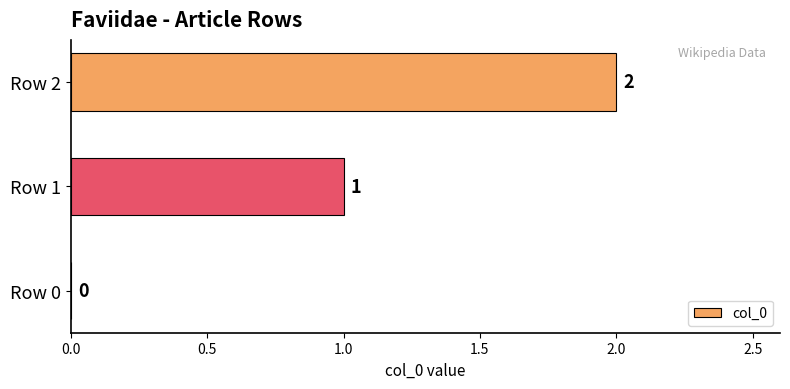

Which label corresponds to the largest value in the chart?

Row 2